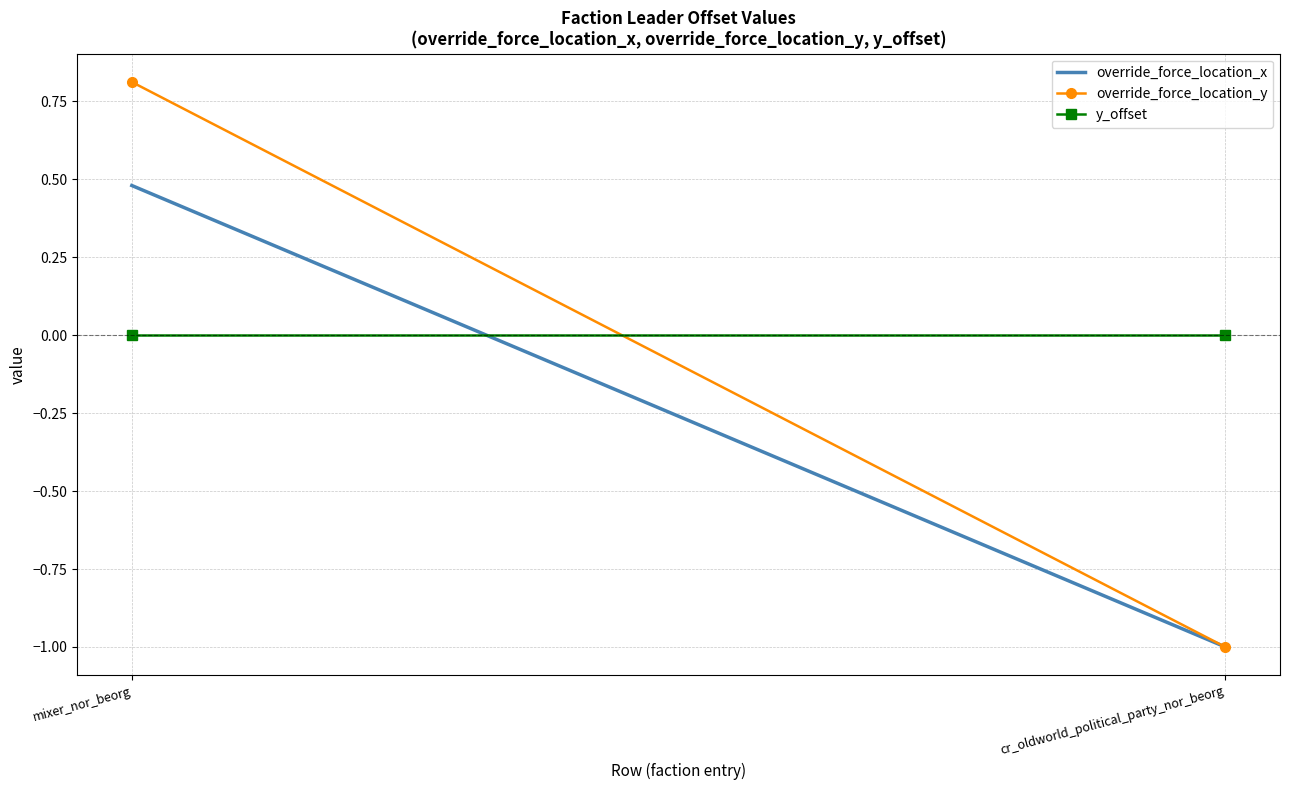

What position from the left is mixer_nor_beorg?

1